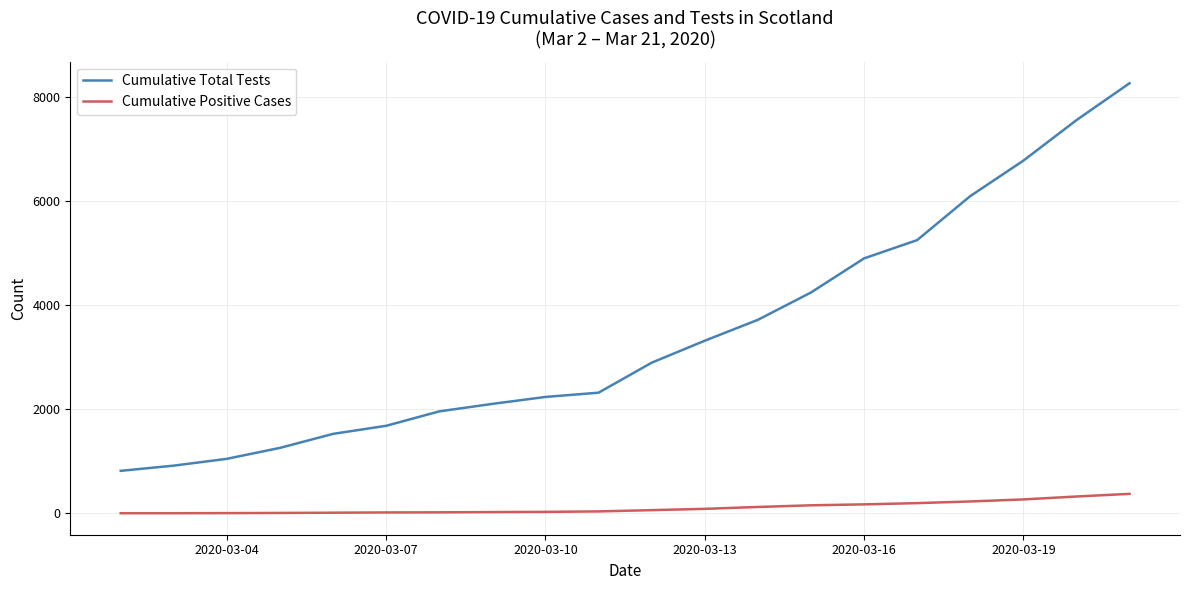

Which series has the largest range (max minus min)?

Cumulative Total Tests